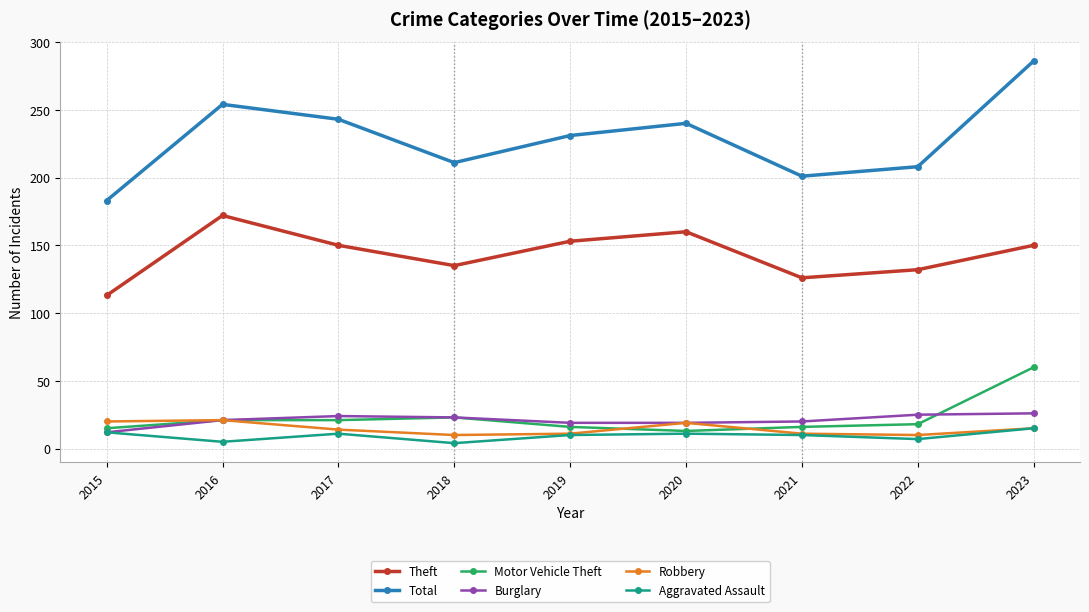

True or false: Burglary and Theft cross at least once.

False